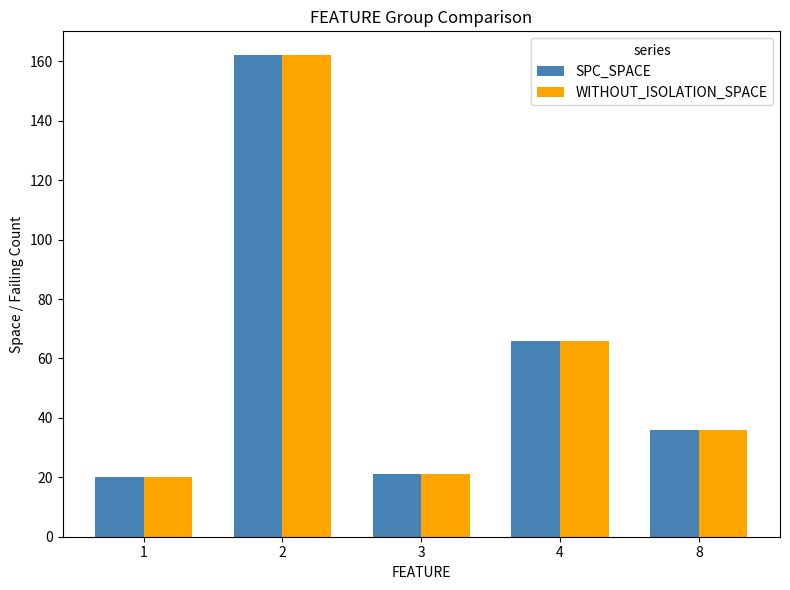

Reading right to left, transcribe all the data shown in this chart.

SPC_SPACE: 8=36	4=66	3=21	2=162	1=20
WITHOUT_ISOLATION_SPACE: 8=36	4=66	3=21	2=162	1=20